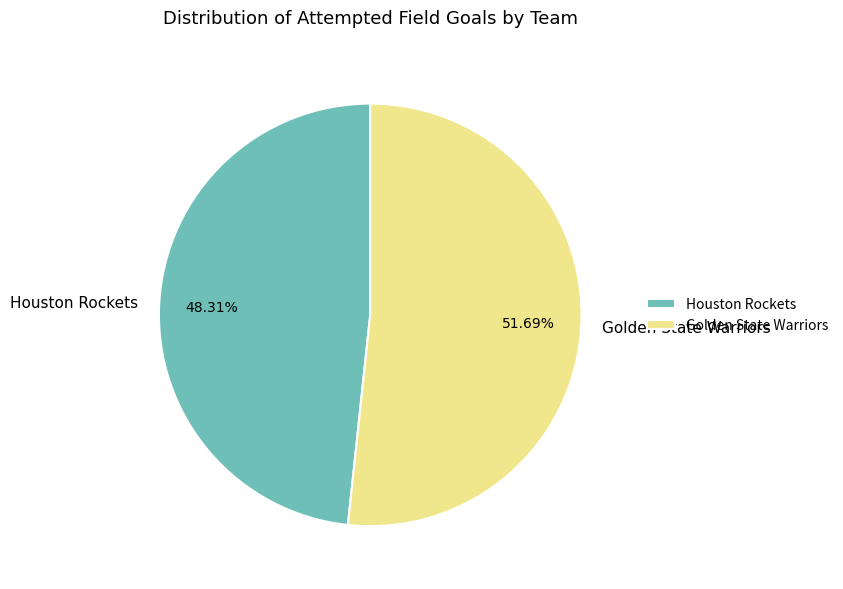

Rank the categories by value from lowest to highest.

Houston Rockets, Golden State Warriors